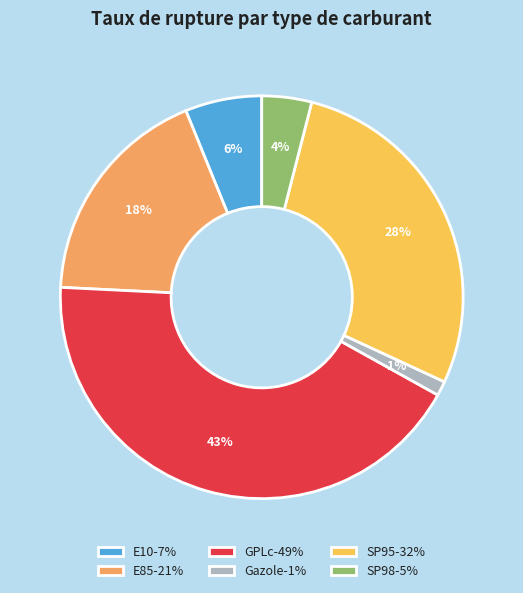

What is the ratio of the value at E85-21% to the value at GPLc-49%?

0.4